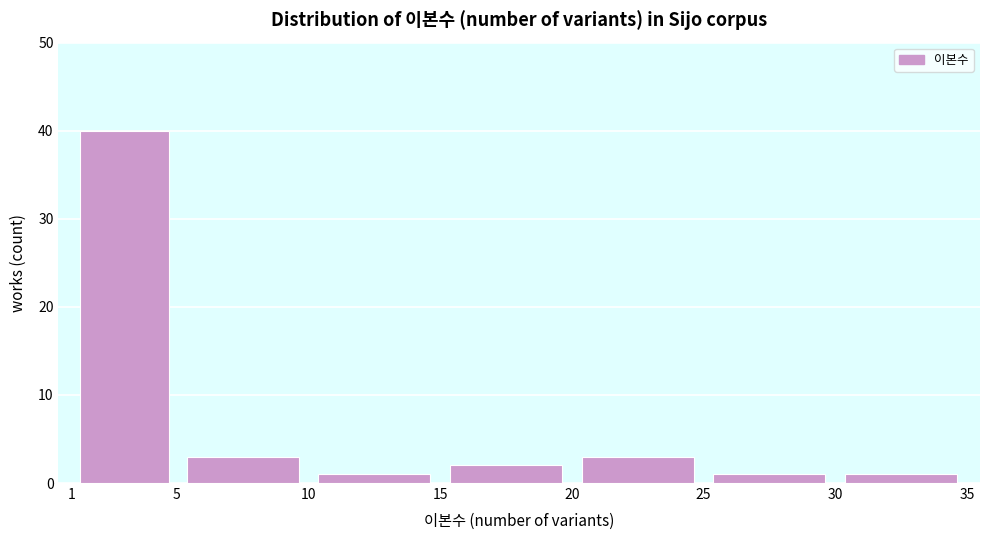

How tall is the bar that spans 5 to 10 on the x-axis? The values are not printed on the chart, so give them approximately, as read against the axis.

3